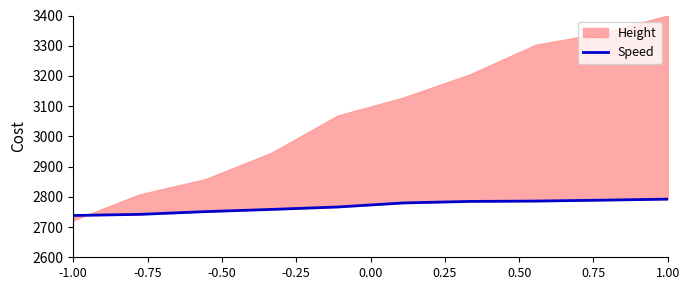

How many lines are shown in the chart?

1